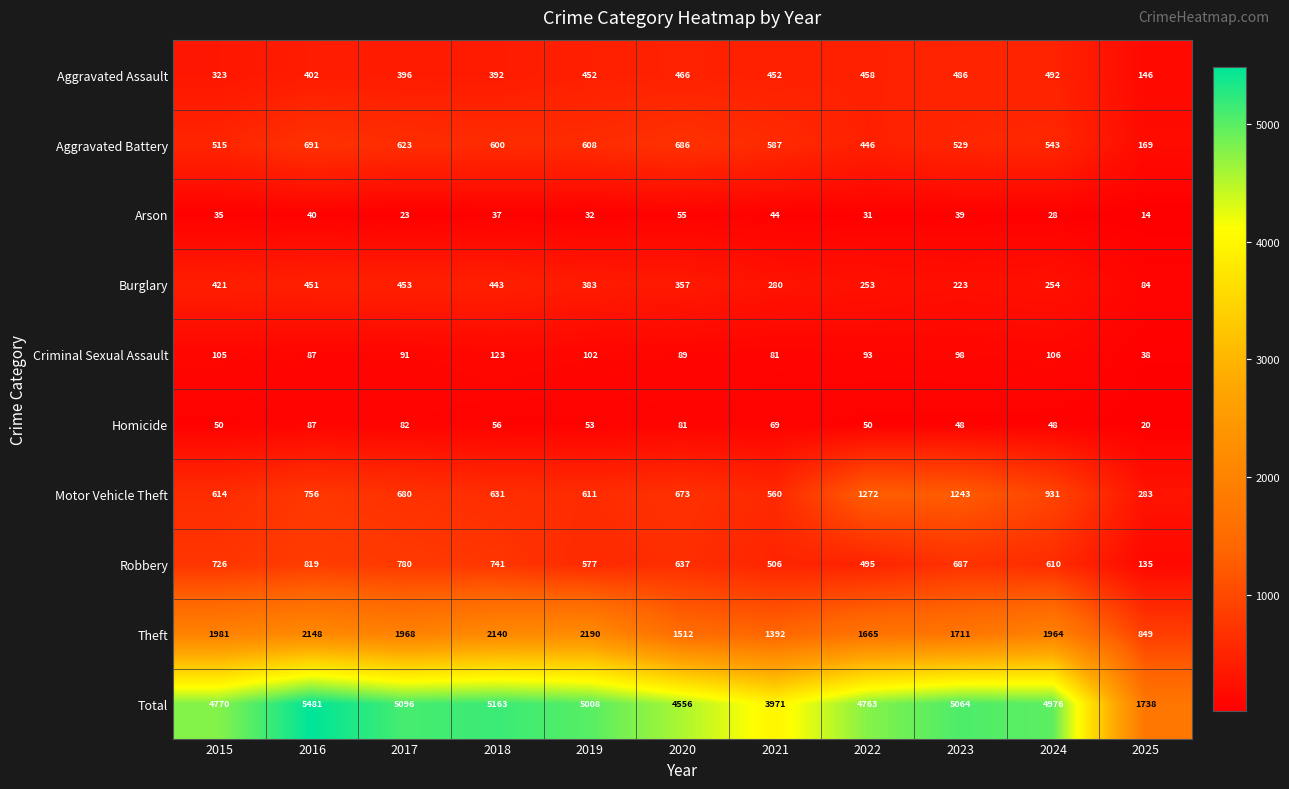

At which label does Aggravated Battery first exceed 587?

2016